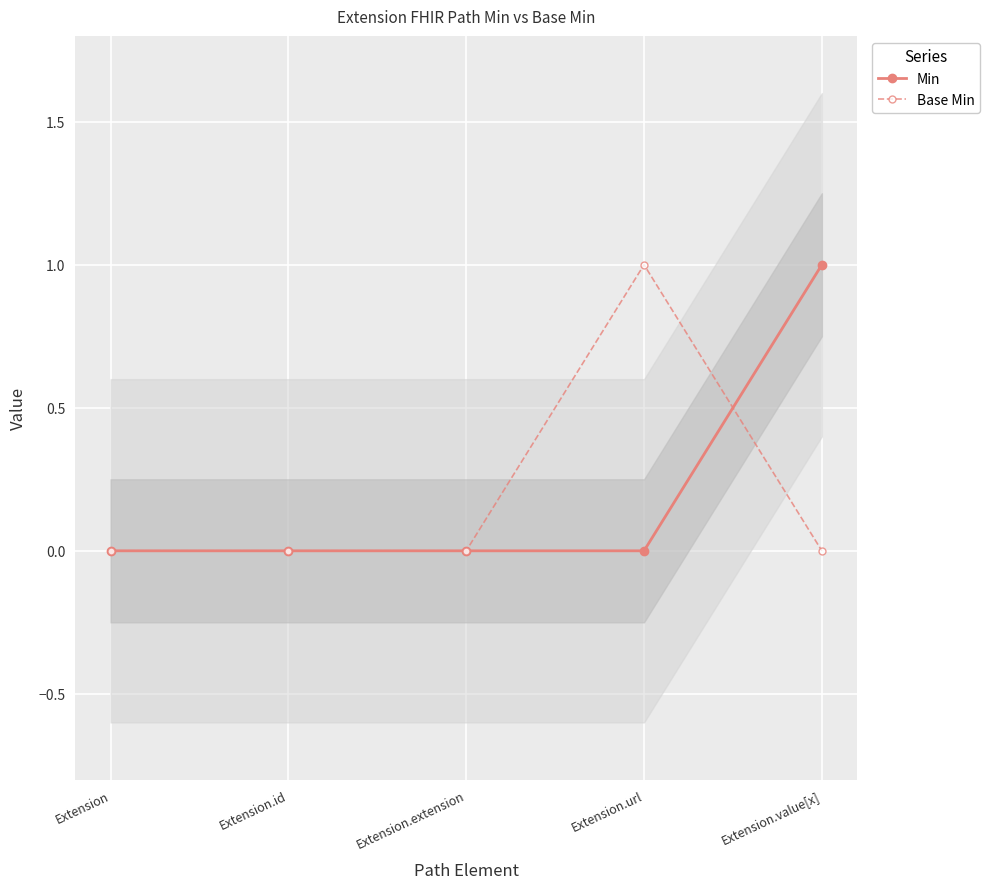

How many distinct data groups are displayed?

2